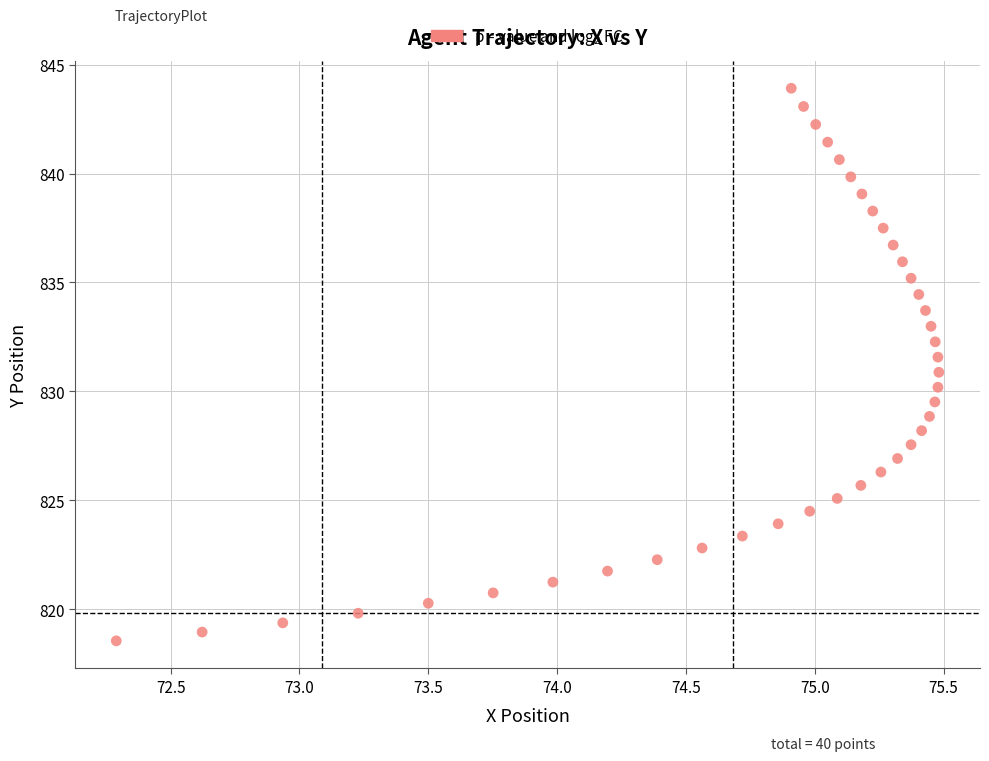

What is the range of X values (max minus min)?

3.2